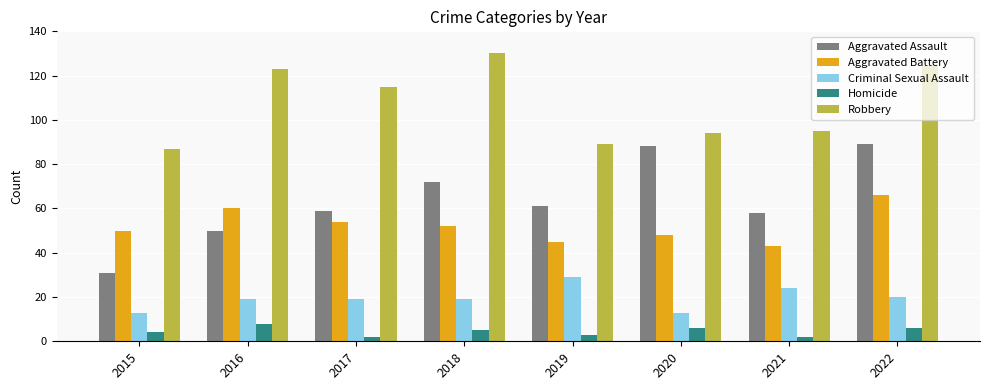

Does the chart contain any negative values?

No